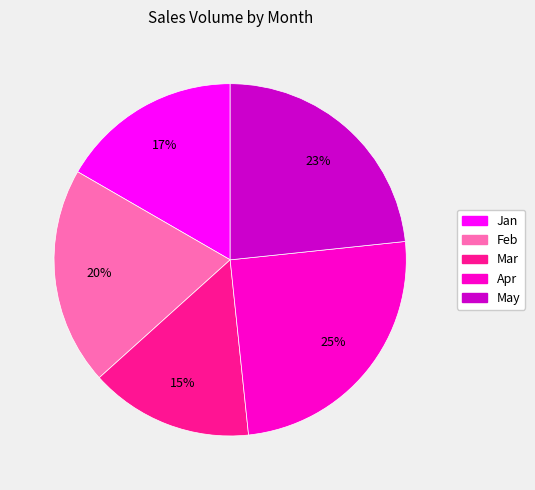

Rank the categories by value from highest to lowest.

Apr, May, Feb, Jan, Mar